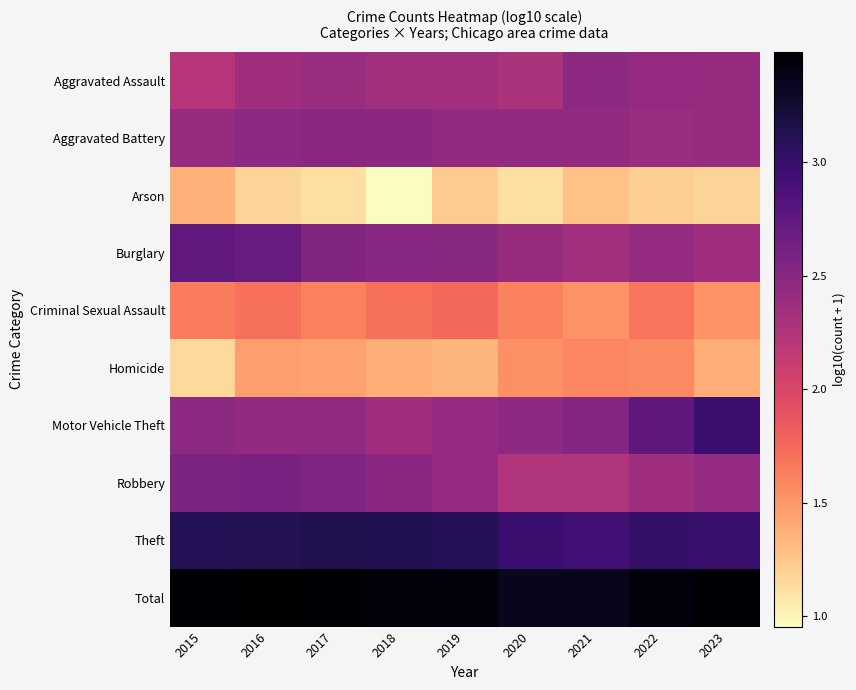

Which series has the widest spread of values?

Motor Vehicle Theft